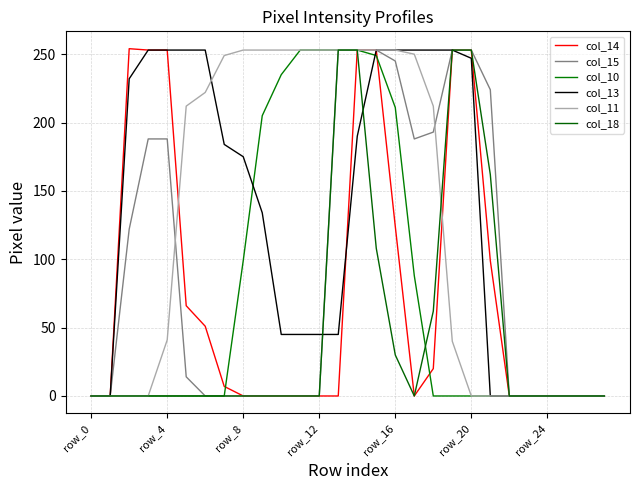

Does the chart have visible grid lines?

Yes